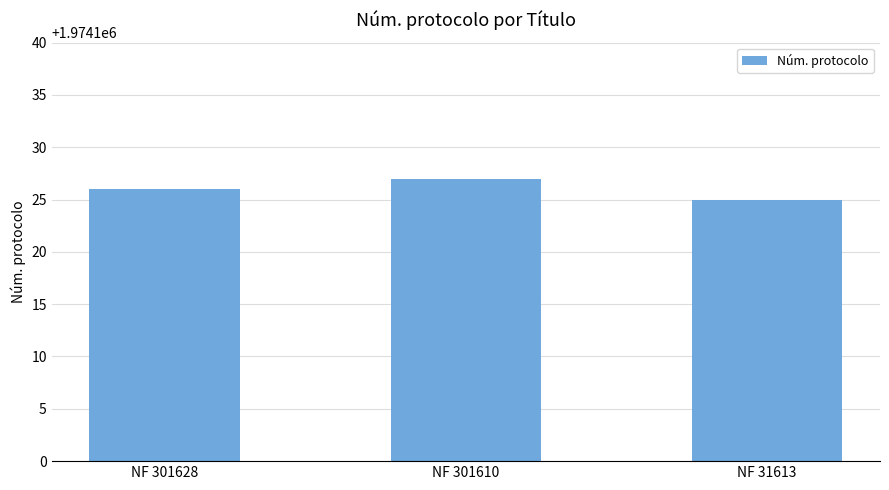

What is the sum of all values?

5922378